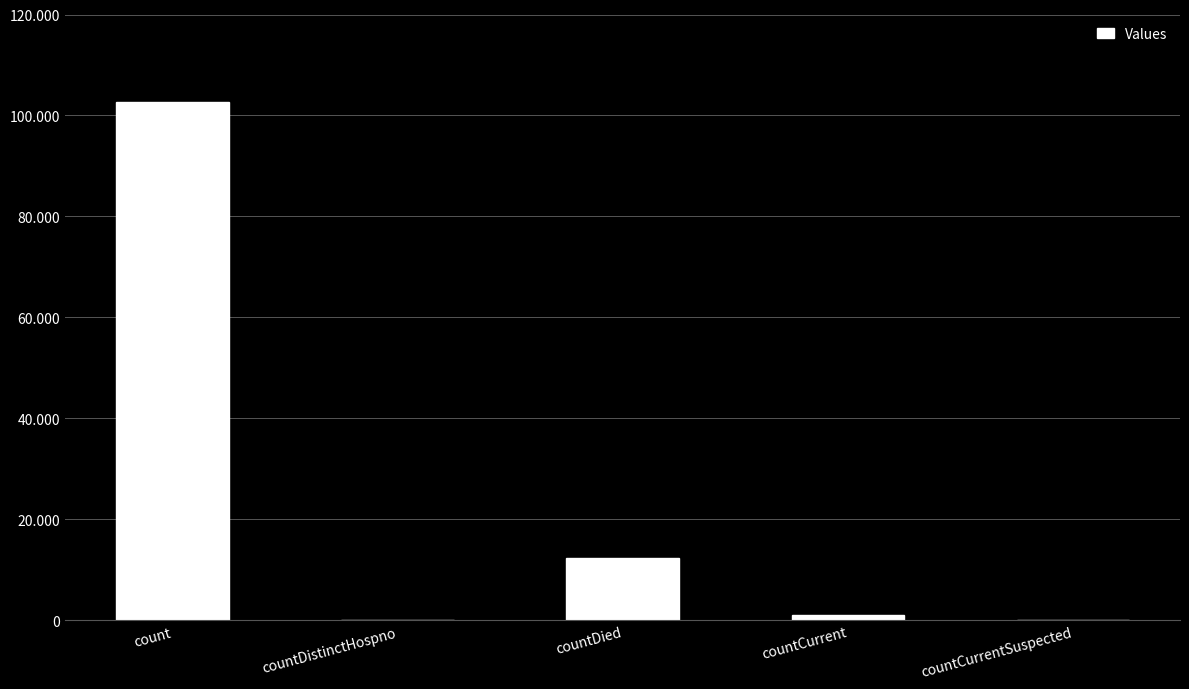

At which label is the value closest to 51368?

countDied